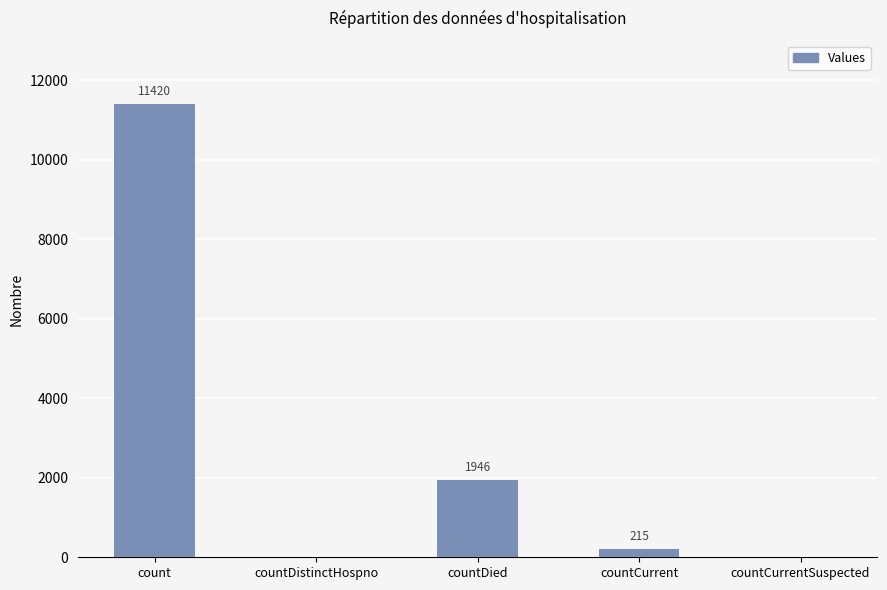

What is the change in value from count to countCurrentSuspected?

-11420